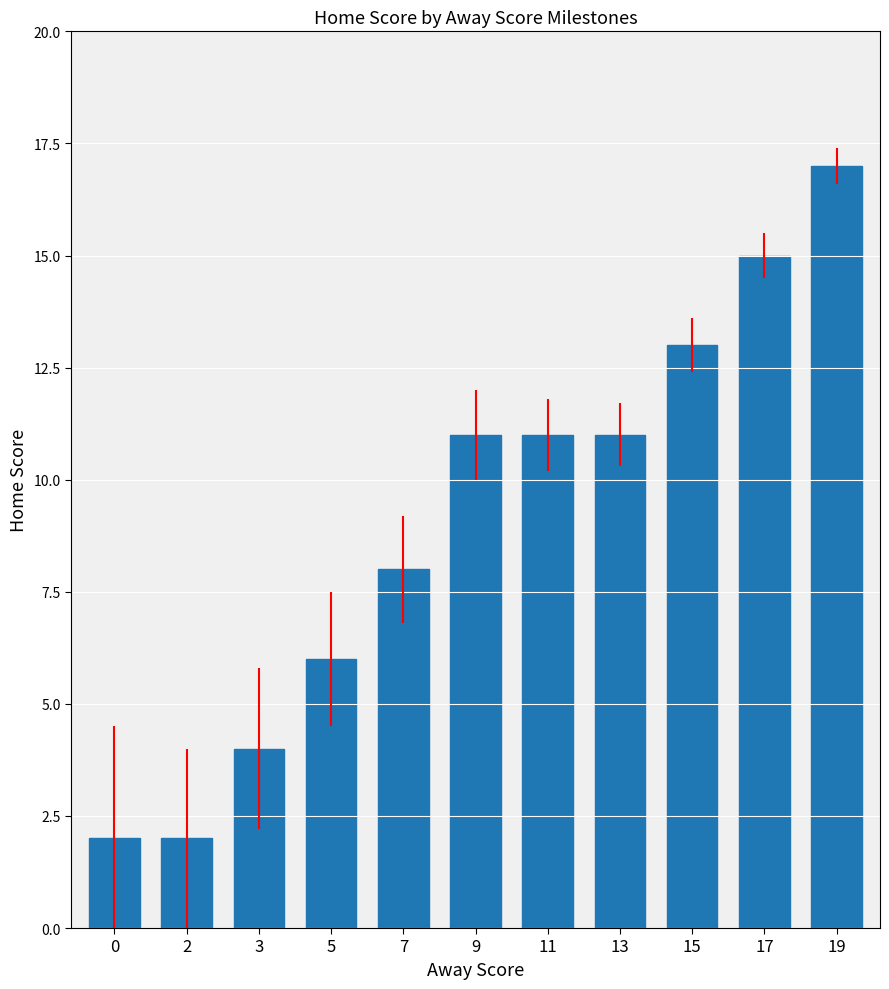

Which has a higher value, 11 or 5?

11